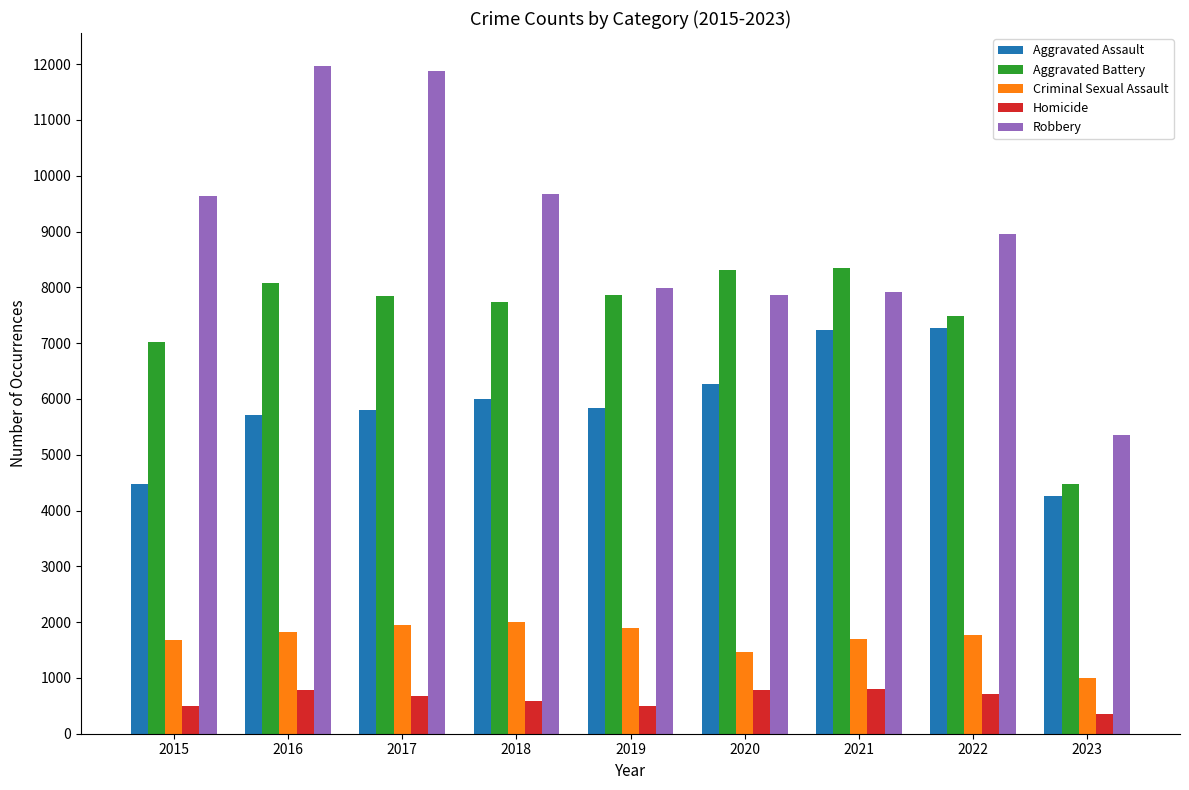

What is the difference between the Robbery values at 2023 and 2021?

2573